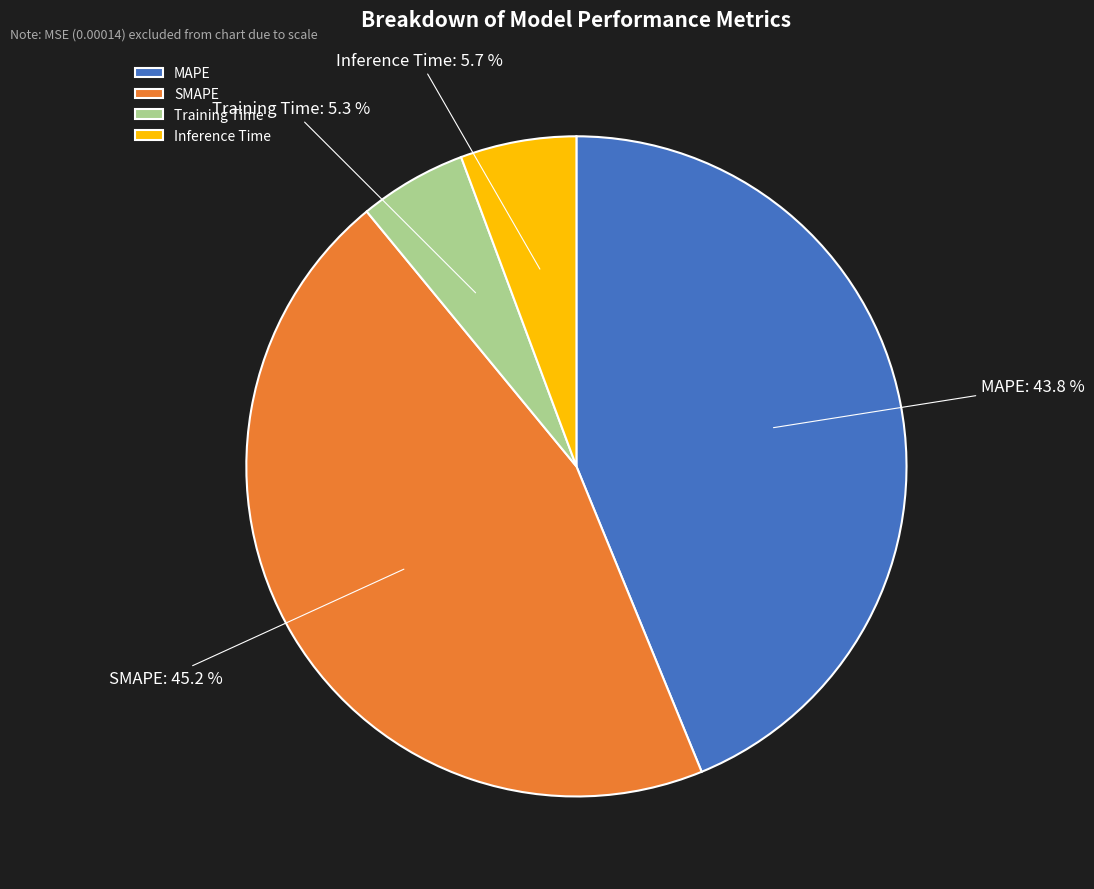

What is the total percentage of Training Time and Inference Time?

11.0%